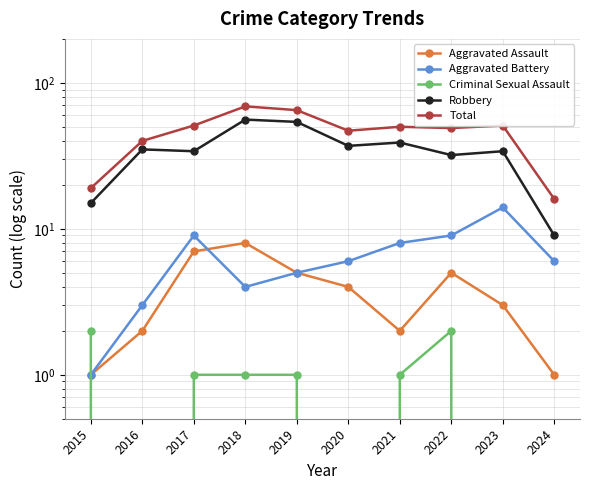

What is the greatest value displayed?

69